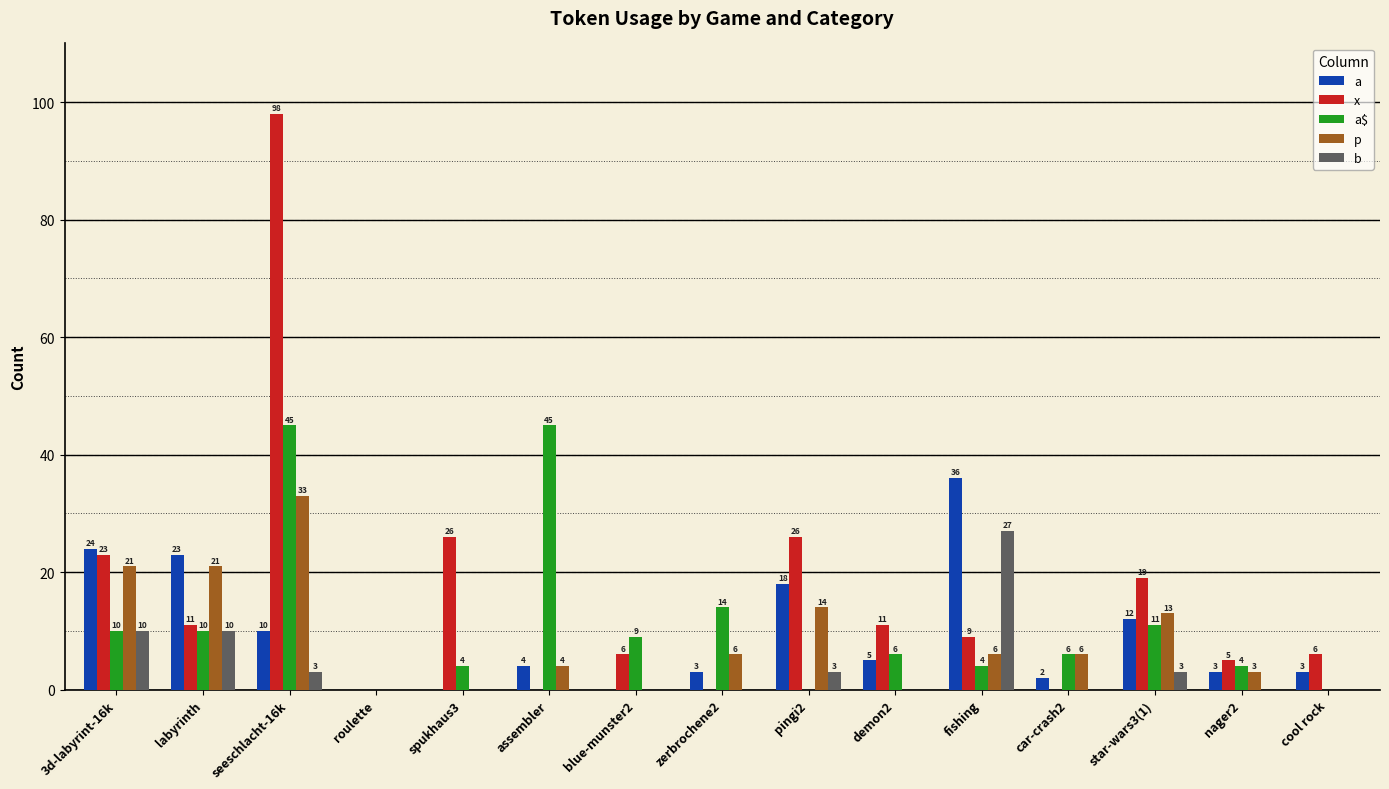

What is the sum of all b values?

56